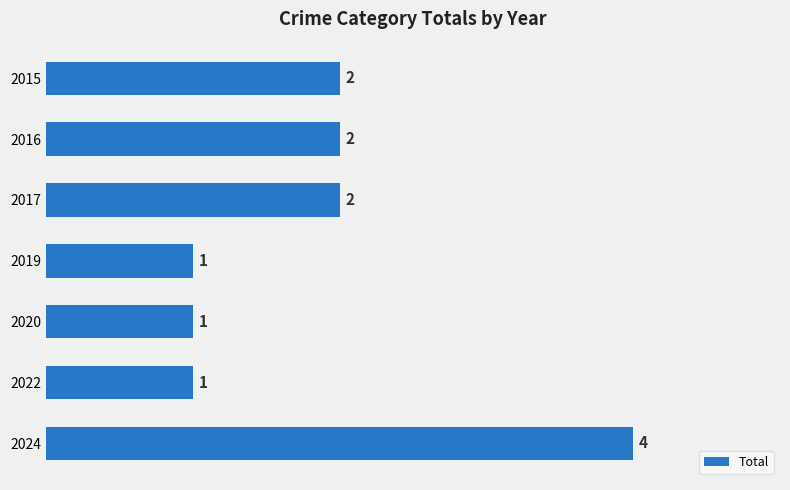

What is the difference between the maximum and second lowest values?

3